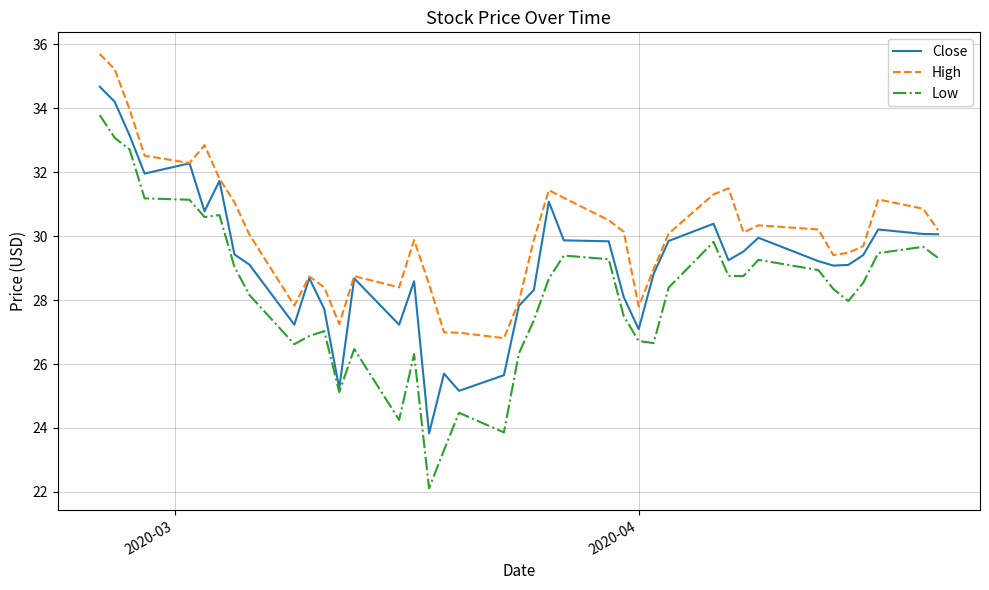

What is the difference between the maximum and second lowest values in the Low series?

10.5